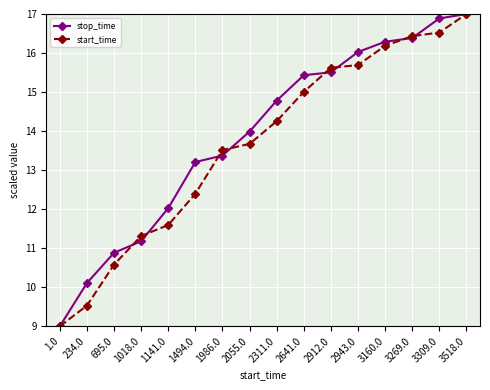

How many lines are shown in the chart?

2